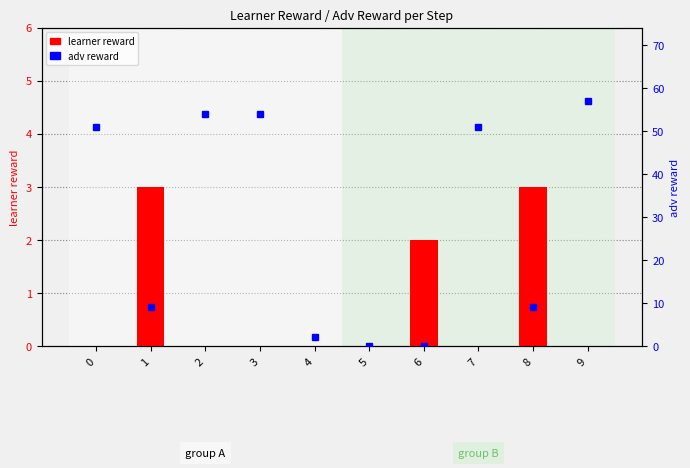

What are all the series names shown in the legend?

learner reward, adv reward